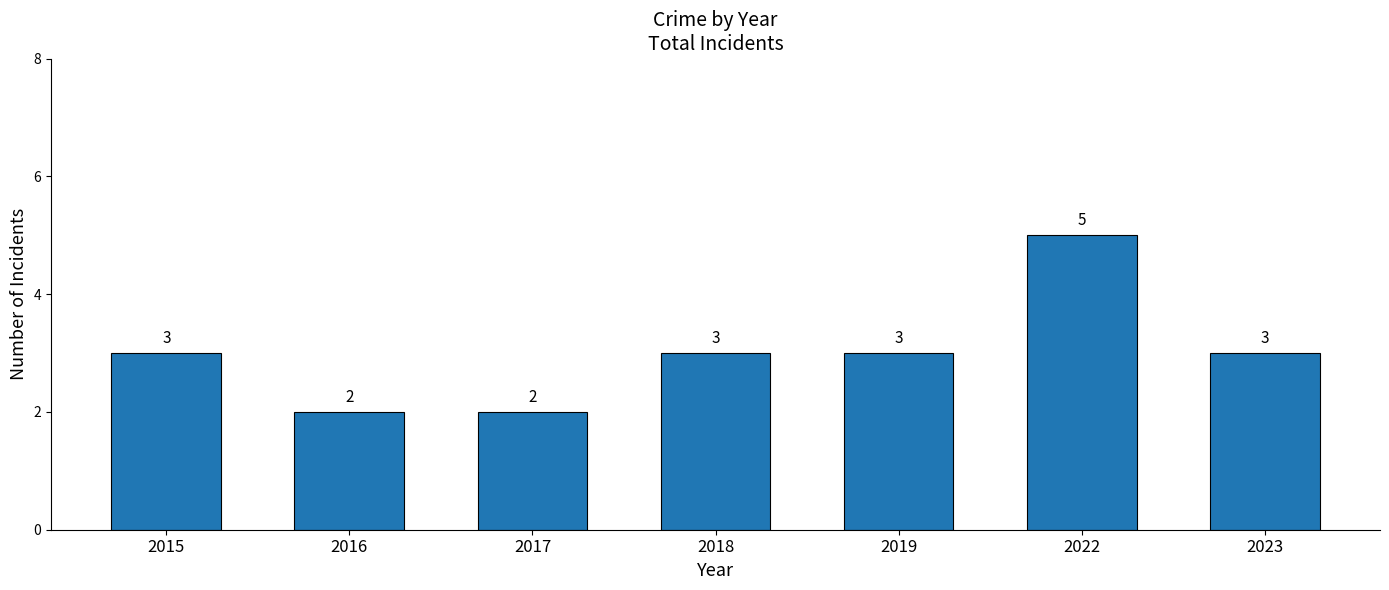

What is the ratio of the value at 2015 to the value at 2016?

1.5